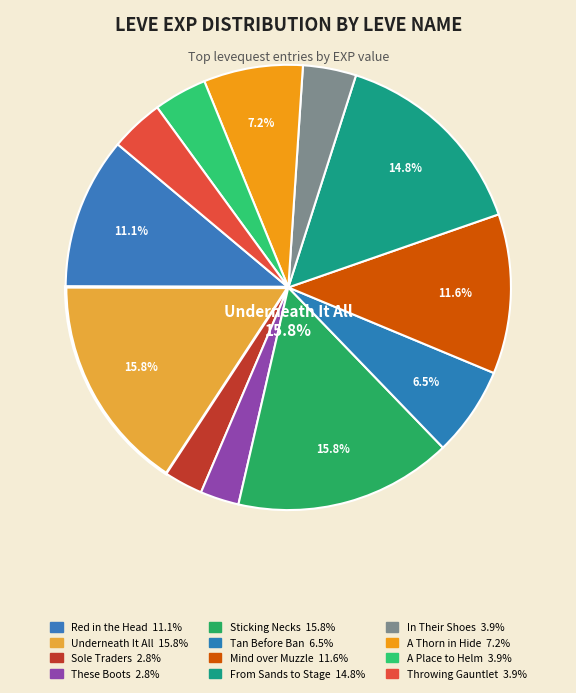

What is the smallest slice in the pie chart?

Sole Traders